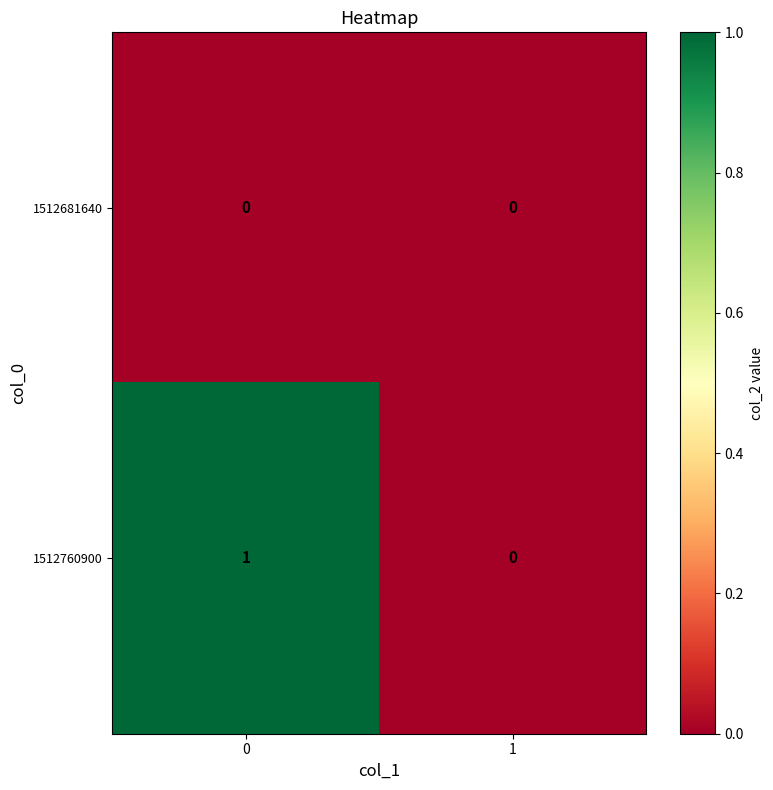

Rank the categories by 1512760900 value from highest to lowest.

0, 1